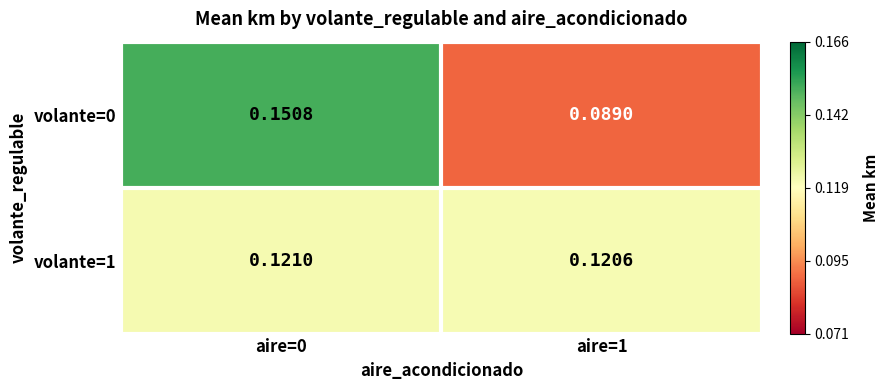

Is the value of volante=1 at aire=0 greater than the value of volante=0 at aire=1?

Yes